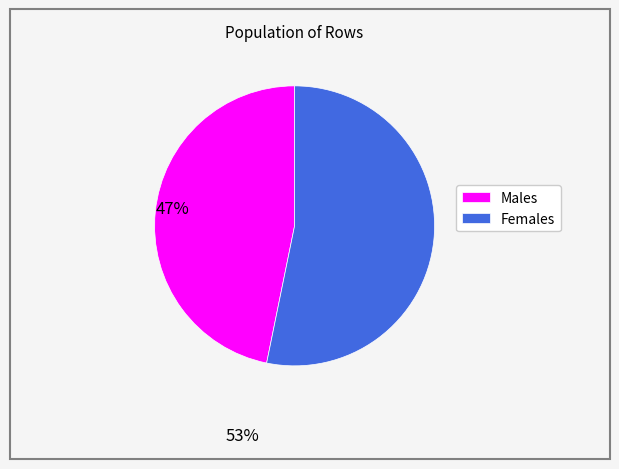

Is it true that Females is 65% of the pie?

False